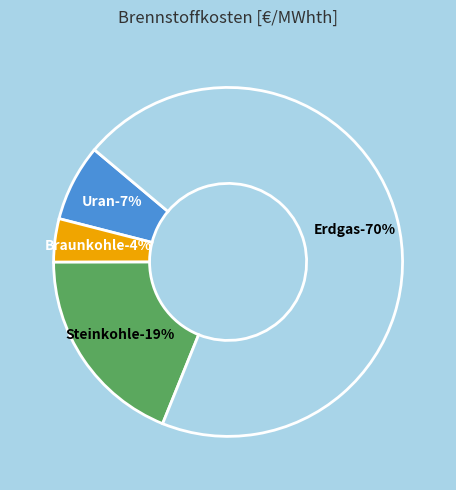

Is it true that Biomasse is 0% of the pie?

True